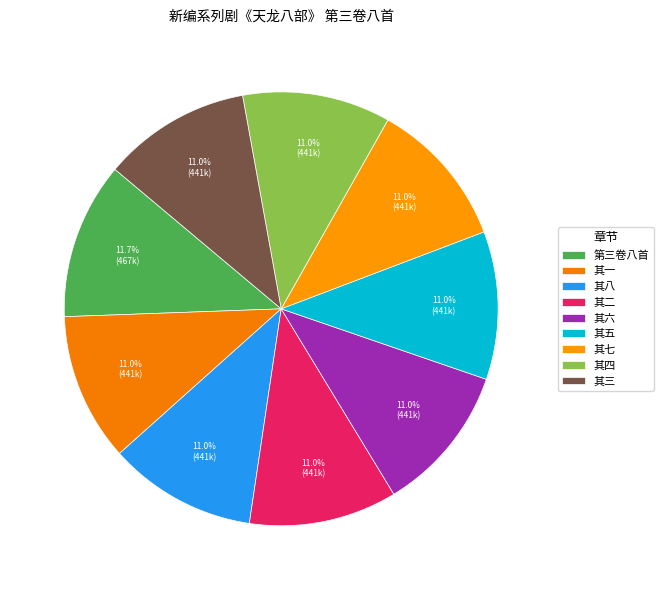

How many slices are in this pie chart?

9